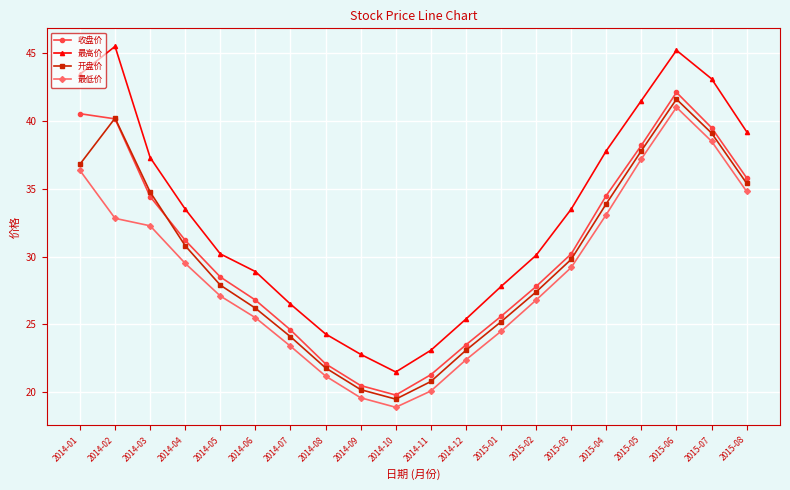

True or false: 最高价 has more than 2 points higher than both neighbors.

False